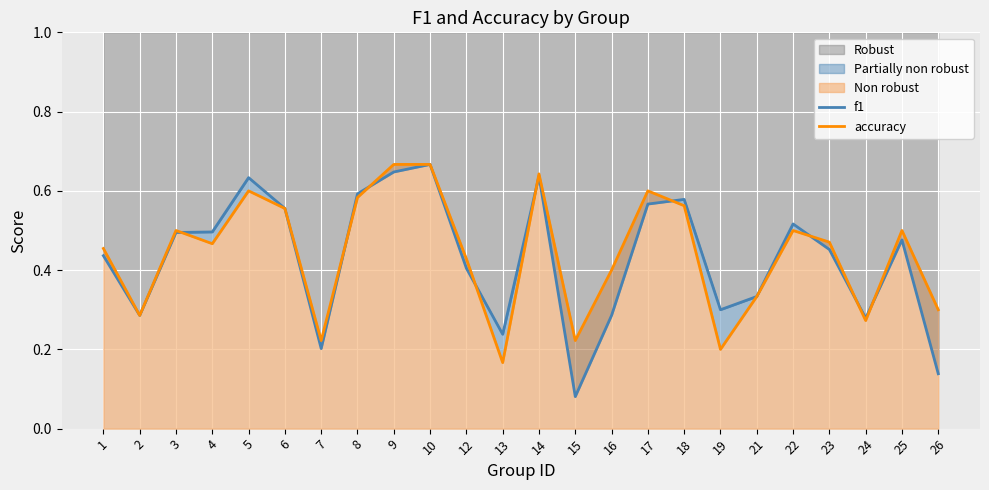

Where do accuracy and f1 first cross each other?

3 and 4